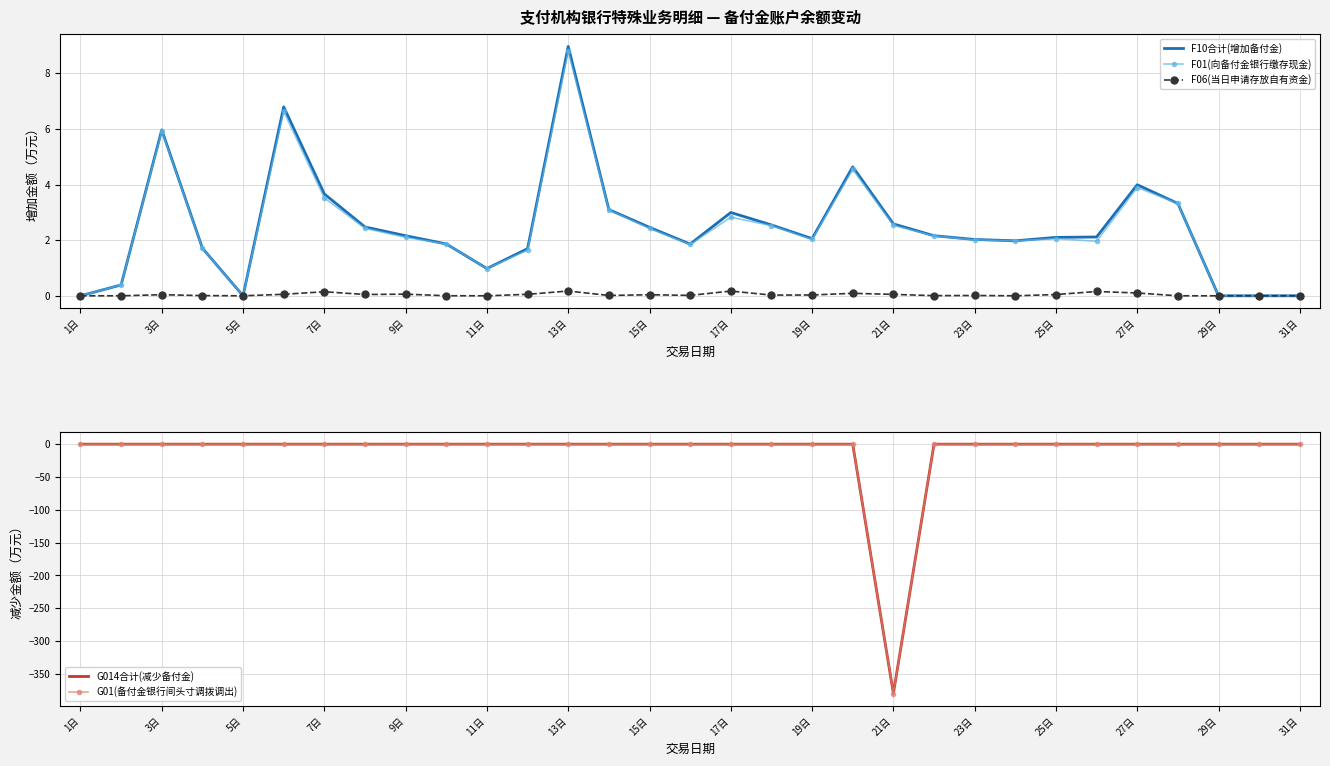

What is the maximum value for F01(向备付金银行缴存现金)?

8.8